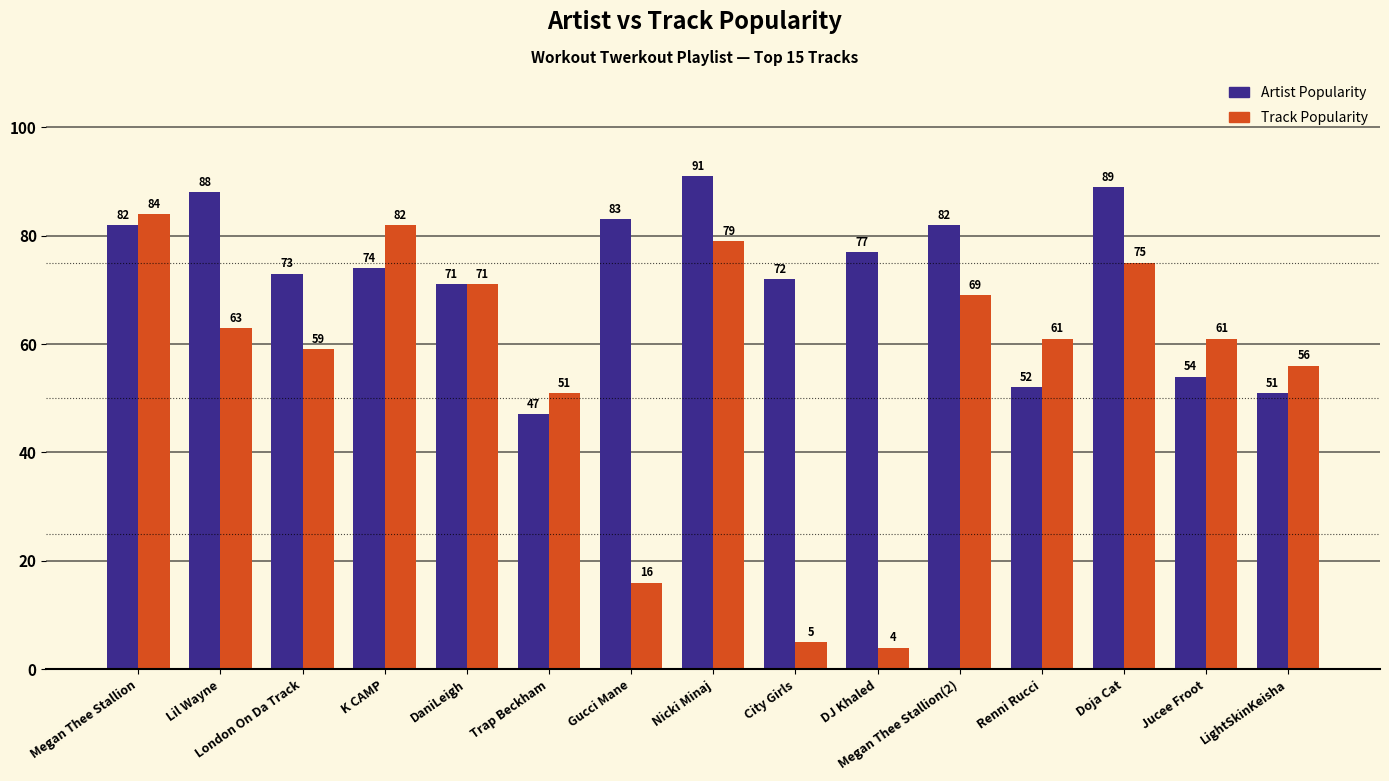

What is the sum of the Track Popularity values at K CAMP and DaniLeigh?

153